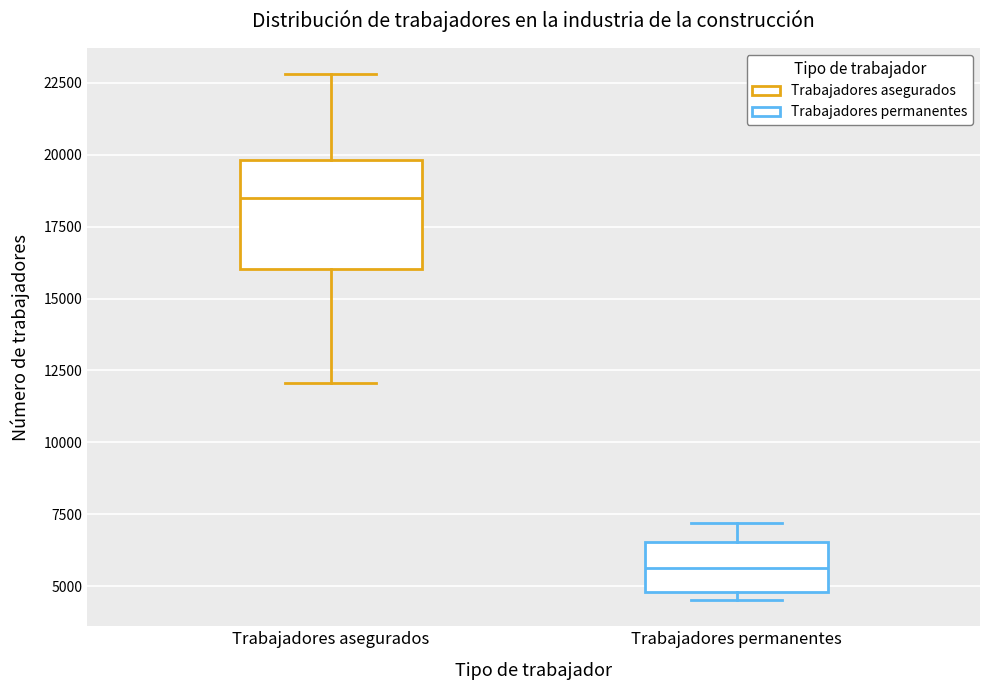

Which box is the tallest, from its lower edge to its upper edge?

Trabajadores asegurados